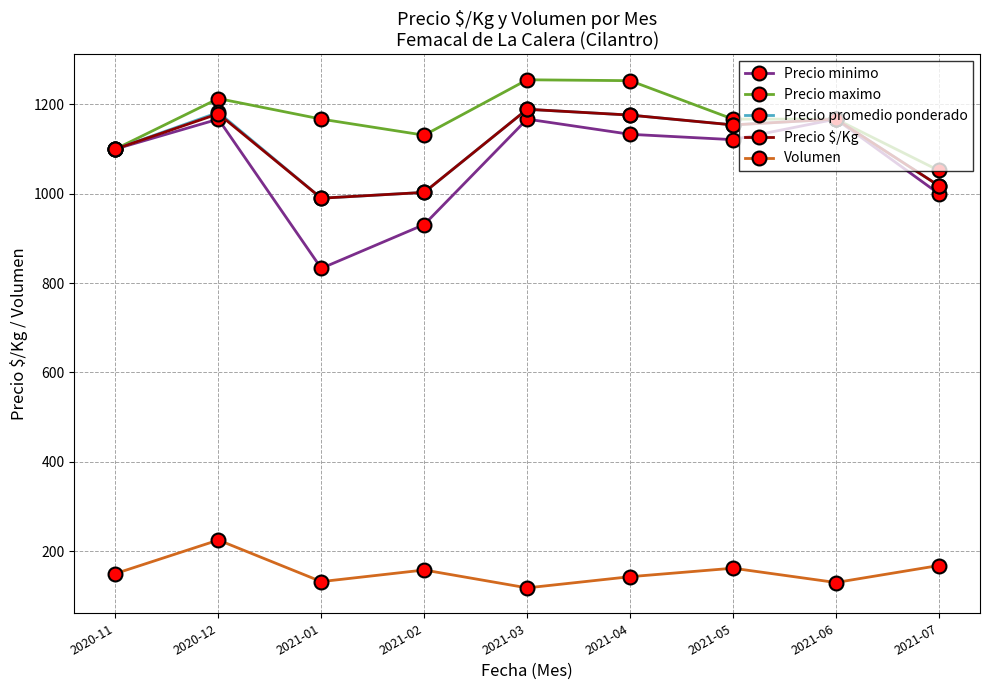

In Precio minimo, how many points are higher than both neighbors (excluding endpoints)?

3